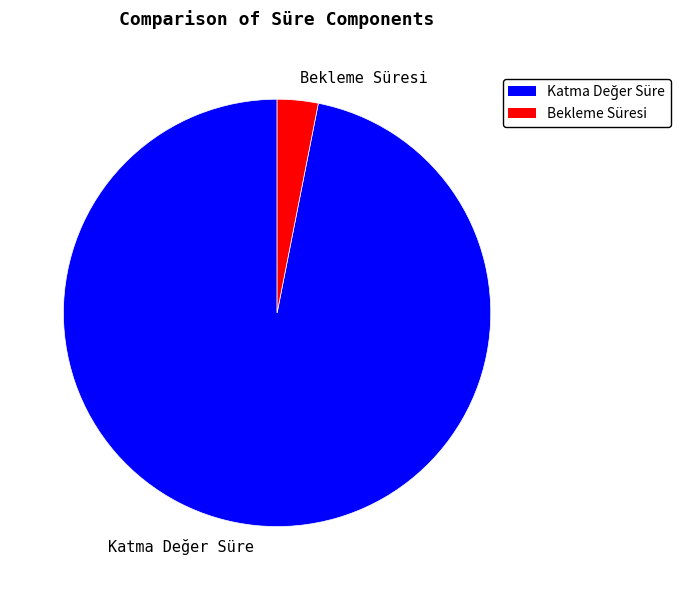

Does any single category account for the majority?

Yes